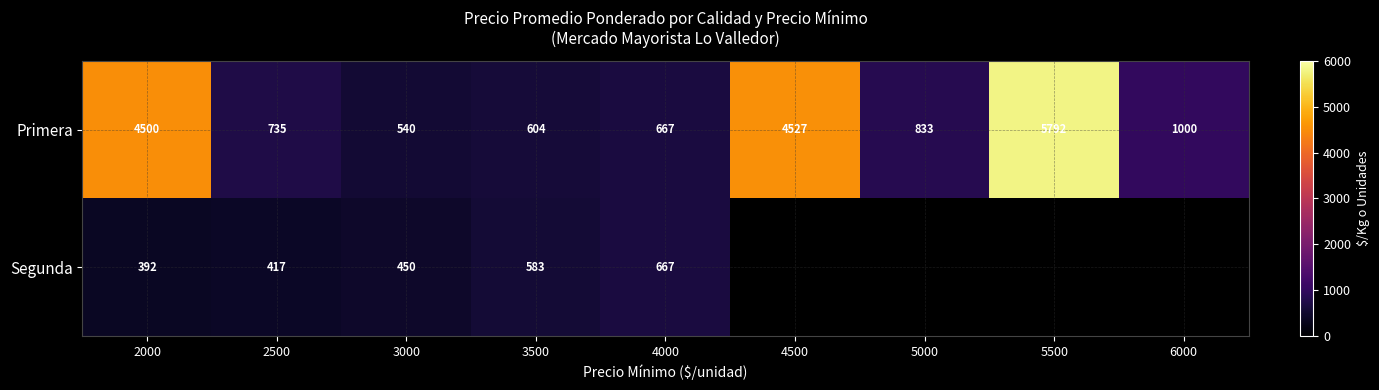

Which label corresponds to the smallest value in the chart?

2000